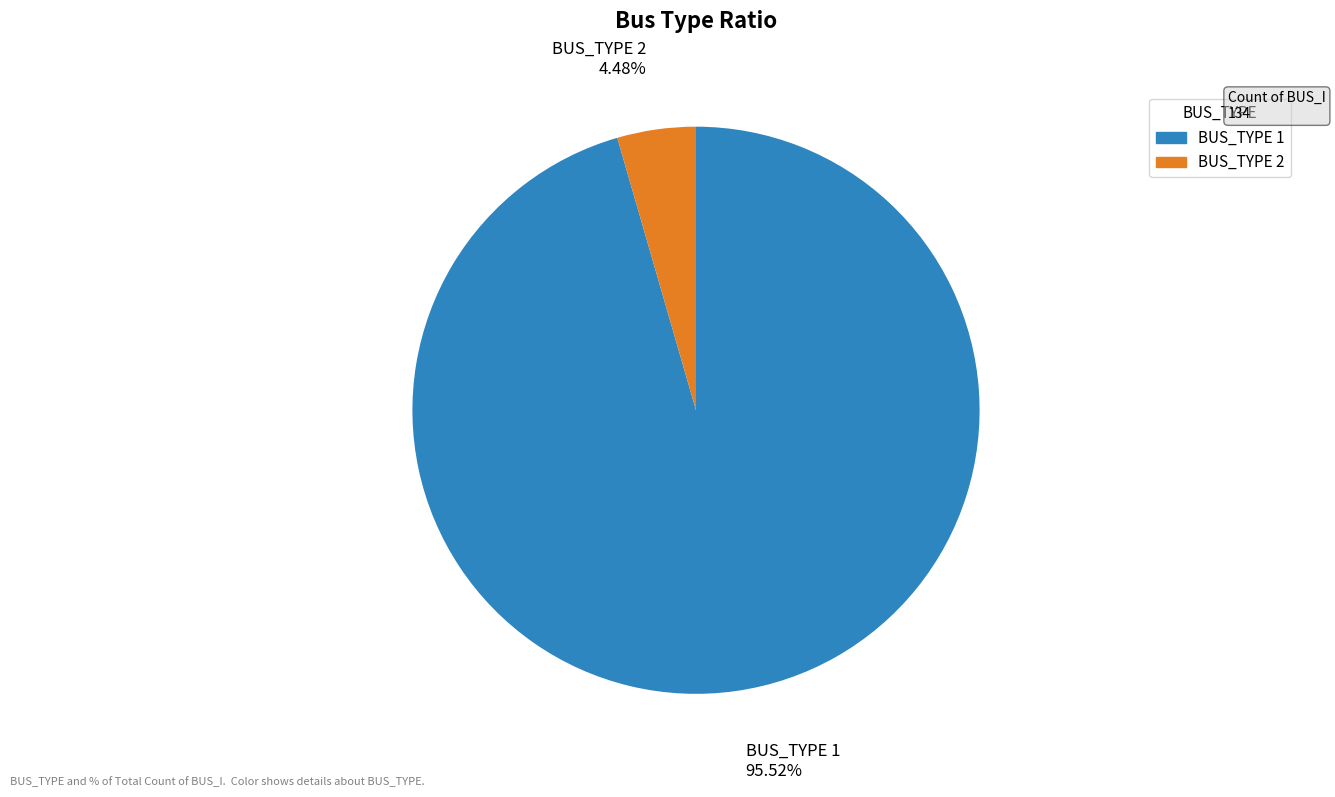

Is the sum of BUS_TYPE 2 and BUS_TYPE 1 greater than half?

Yes